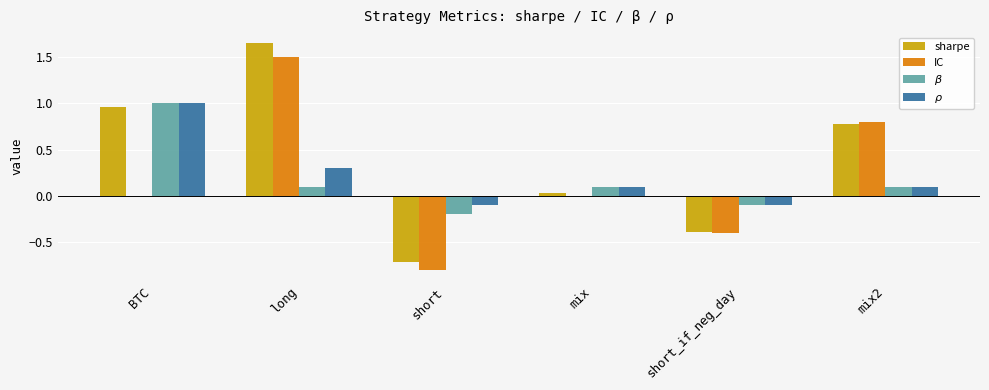

The $\beta$ series shows 0.1 at mix. True or false?

True